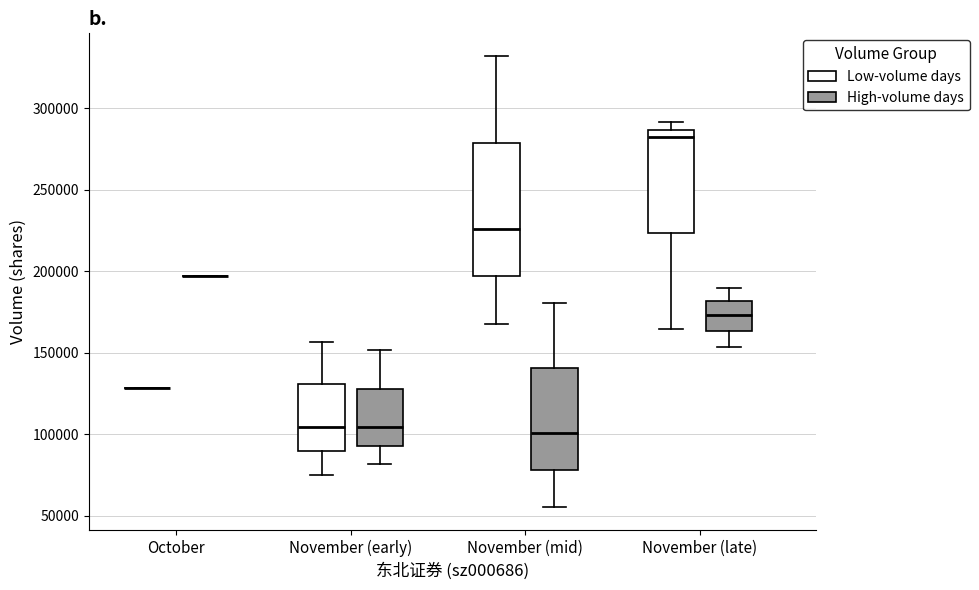

Comparing the boxes themselves (not the whiskers), which one is the tallest?

November (mid) (Low-volume days)